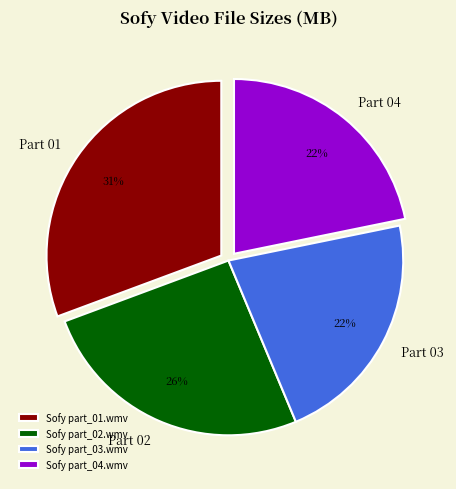

To the nearest percent, what percentage of the pie is Sofy part_03.wmv?

22%